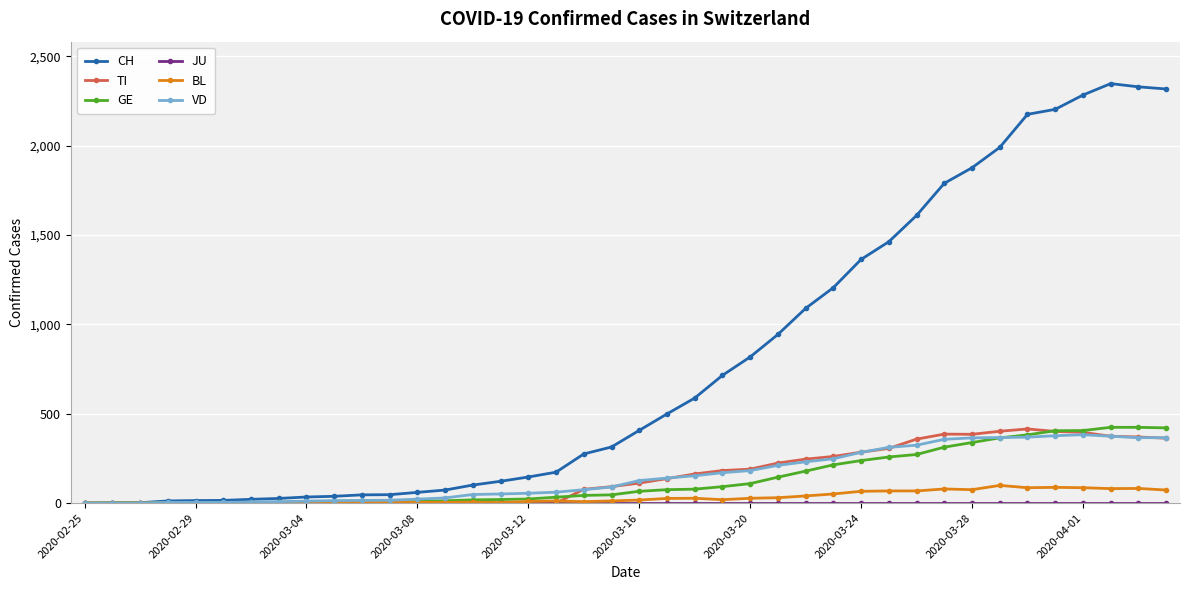

Which series has the largest range (max minus min)?

CH